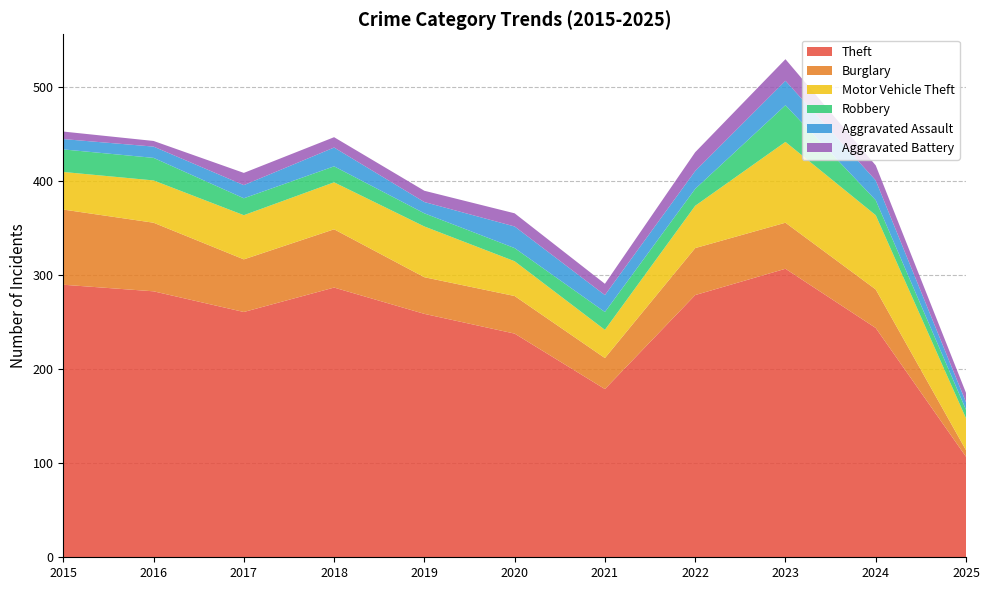

Reading left to right, extract all data points from this chart.

Theft: 2015=290	2016=283	2017=261	2018=287	2019=259	2020=238	2021=179	2022=279	2023=307	2024=244	2025=107
Burglary: 2015=80	2016=73	2017=56	2018=62	2019=39	2020=40	2021=33	2022=50	2023=49	2024=41	2025=7
Motor Vehicle Theft: 2015=40	2016=45	2017=47	2018=50	2019=54	2020=37	2021=30	2022=45	2023=86	2024=79	2025=34
Robbery: 2015=24	2016=24	2017=18	2018=17	2019=14	2020=14	2021=19	2022=18	2023=39	2024=16	2025=9
Aggravated Assault: 2015=11	2016=12	2017=14	2018=20	2019=12	2020=23	2021=18	2022=19	2023=26	2024=21	2025=8
Aggravated Battery: 2015=8	2016=6	2017=13	2018=11	2019=12	2020=14	2021=12	2022=20	2023=23	2024=16	2025=10